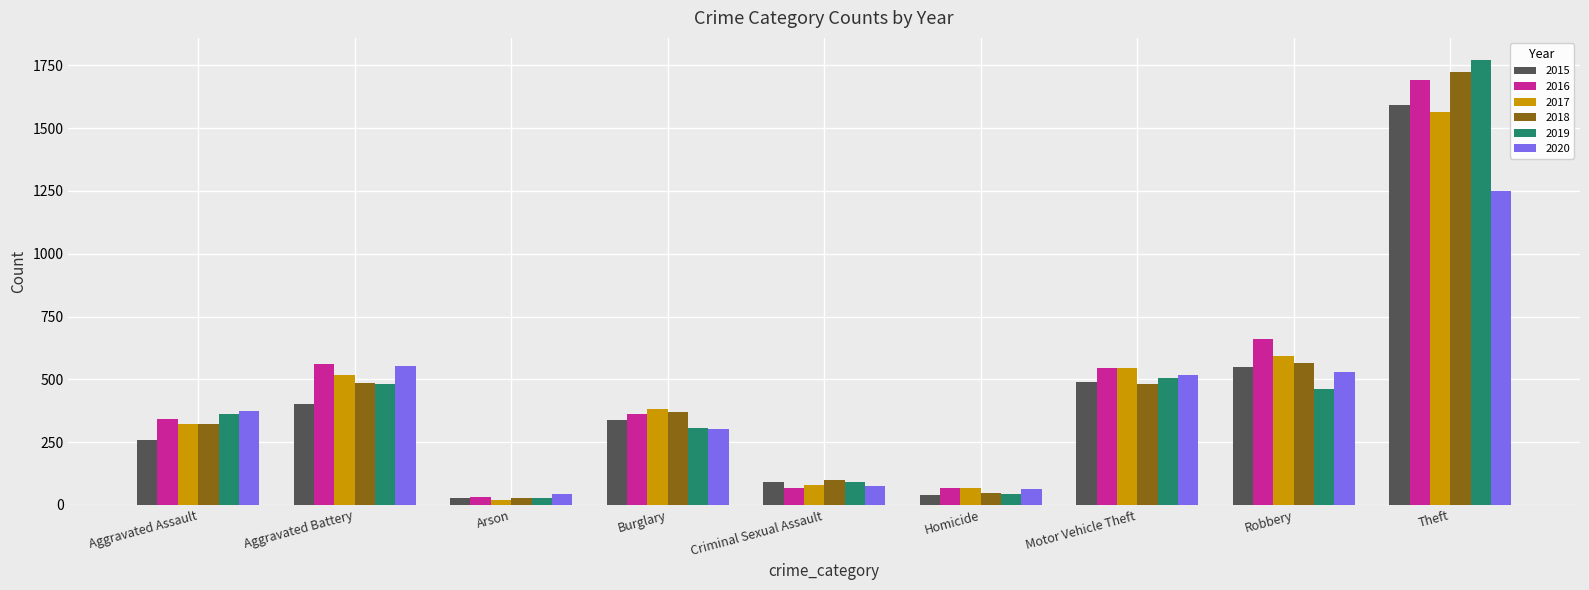

What is the difference between the 2020 values at Burglary and Aggravated Assault?

72